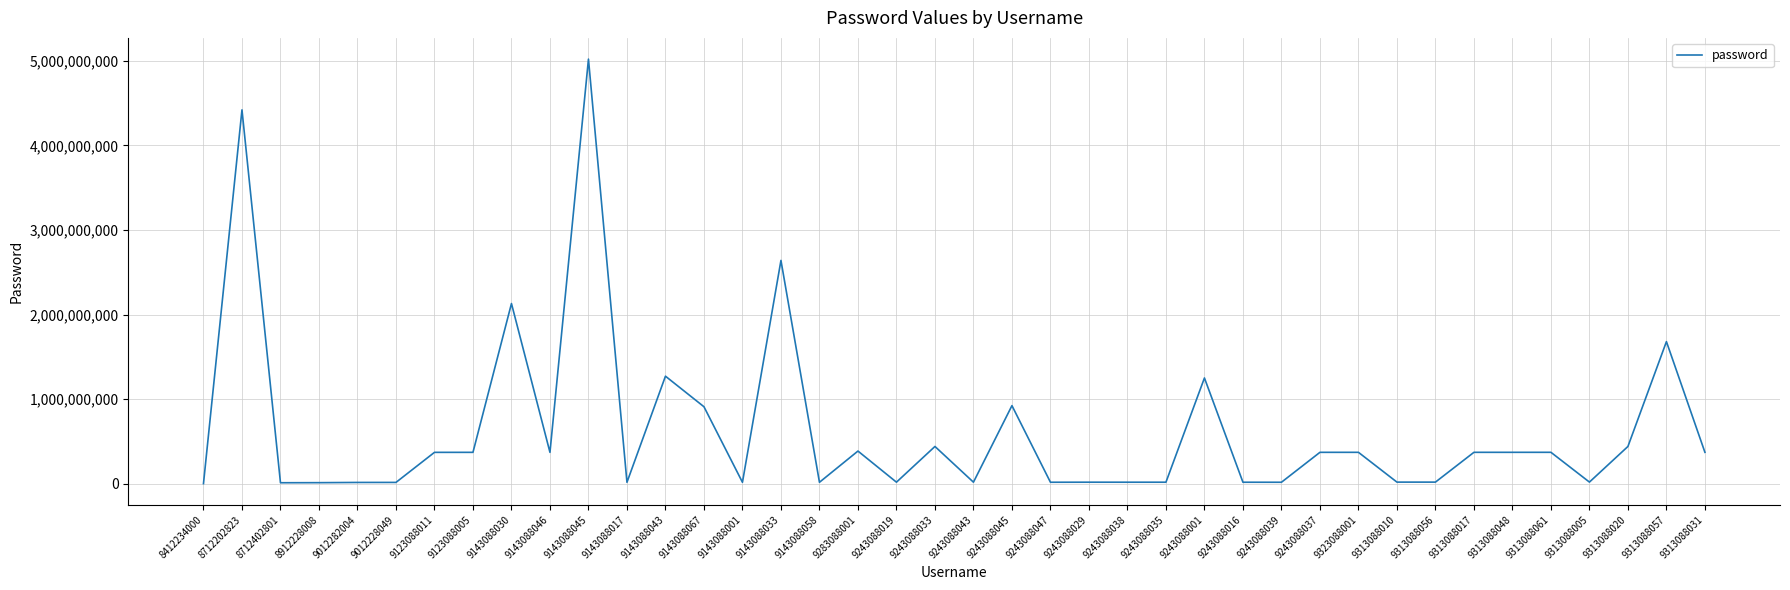

Does the chart display data point markers on the line(s)?

No